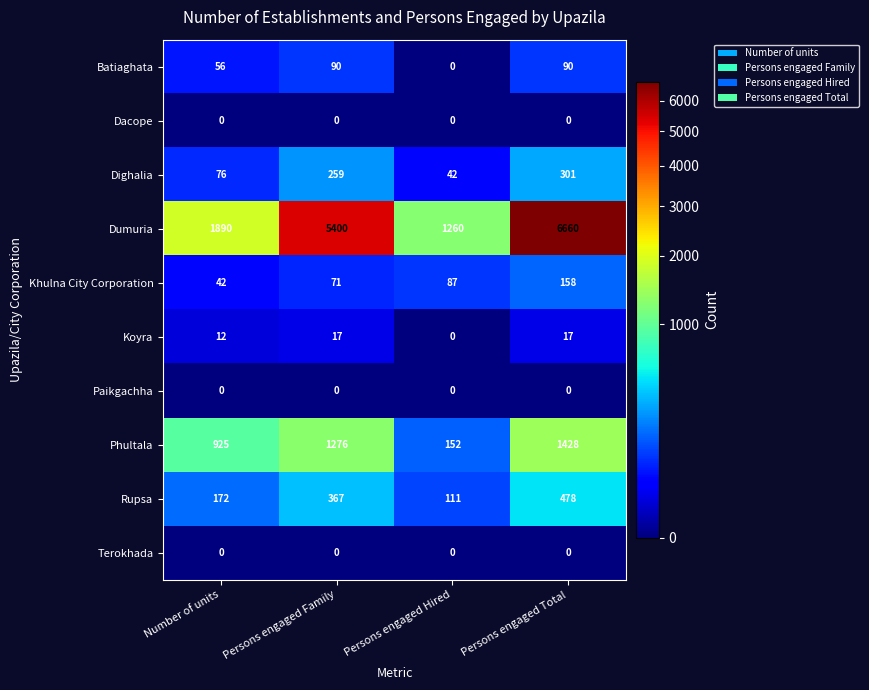

Which series has the largest range (max minus min)?

Dumuria